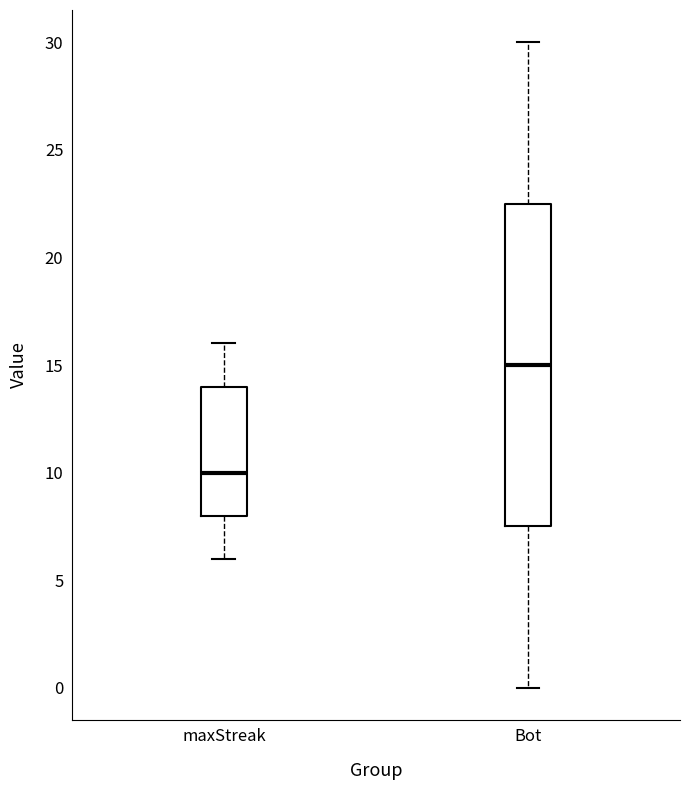

Where does the upper whisker of the box for Bot end on the y-axis? The values are not printed on the chart, so give them approximately, as read against the axis.

30.0